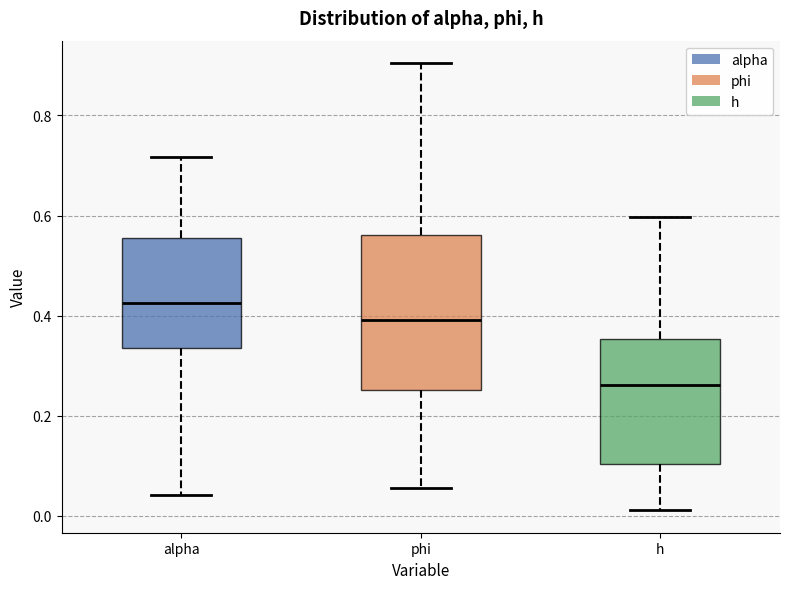

Reading left to right, transcribe this box plot: for each box, give where its median line is, the range the box spans, and where its two whiskers end, as read against the y-axis. The values are not printed on the chart, so give them approximately, as read against the axis.

alpha: median 0.42, box 0.34 to 0.56, whiskers 0.04 to 0.72
phi: median 0.40, box 0.26 to 0.56, whiskers 0.06 to 0.90
h: median 0.26, box 0.10 to 0.36, whiskers 0.02 to 0.60